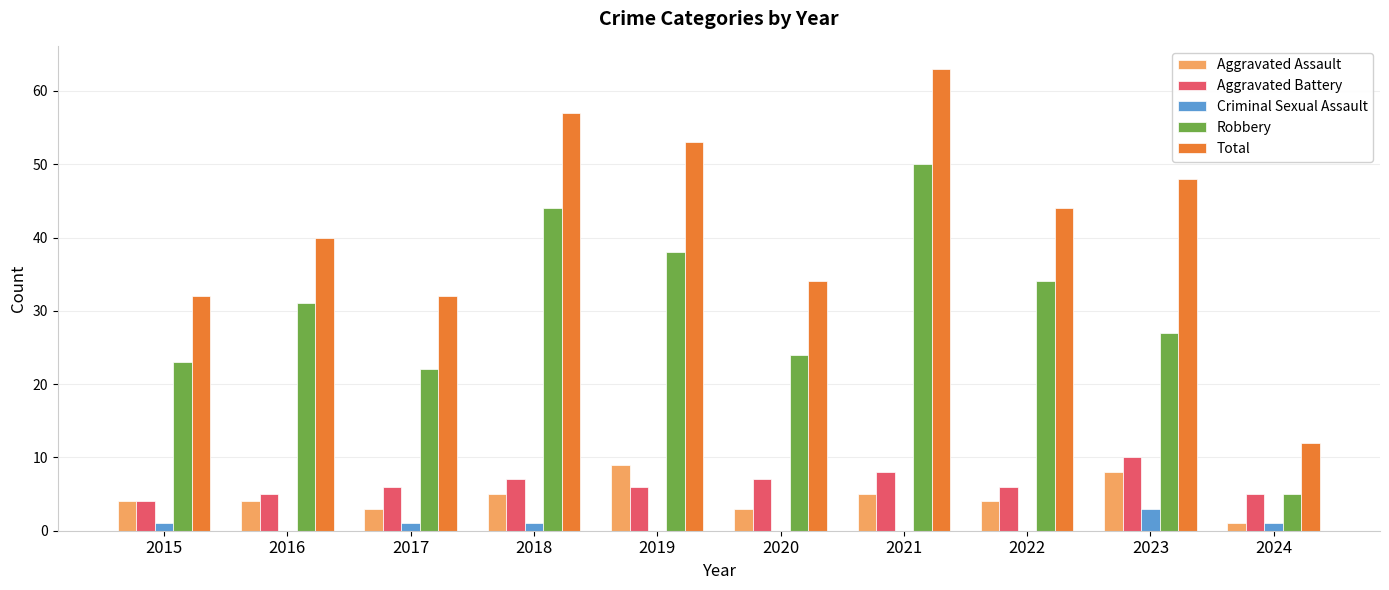

How many categories are shown in the chart?

10